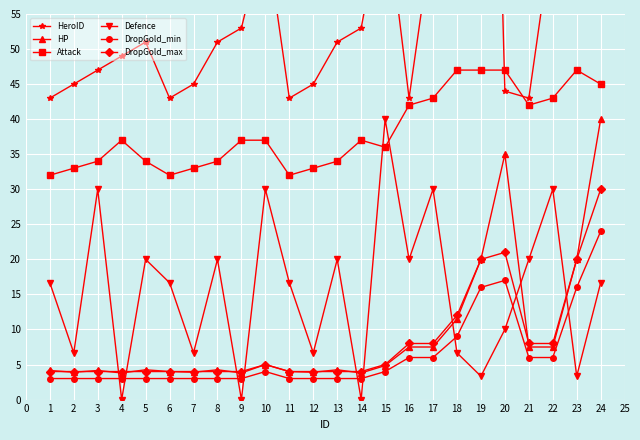

True or false: DropGold_min and Attack intersect in this chart.

False